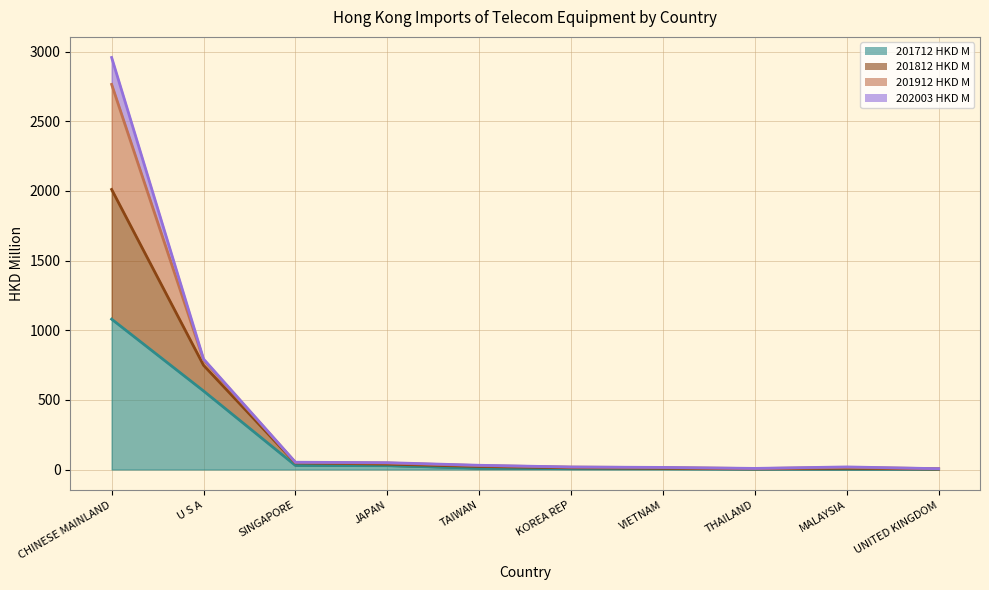

Where is the first local maximum for 201812 HKD M?

MALAYSIA